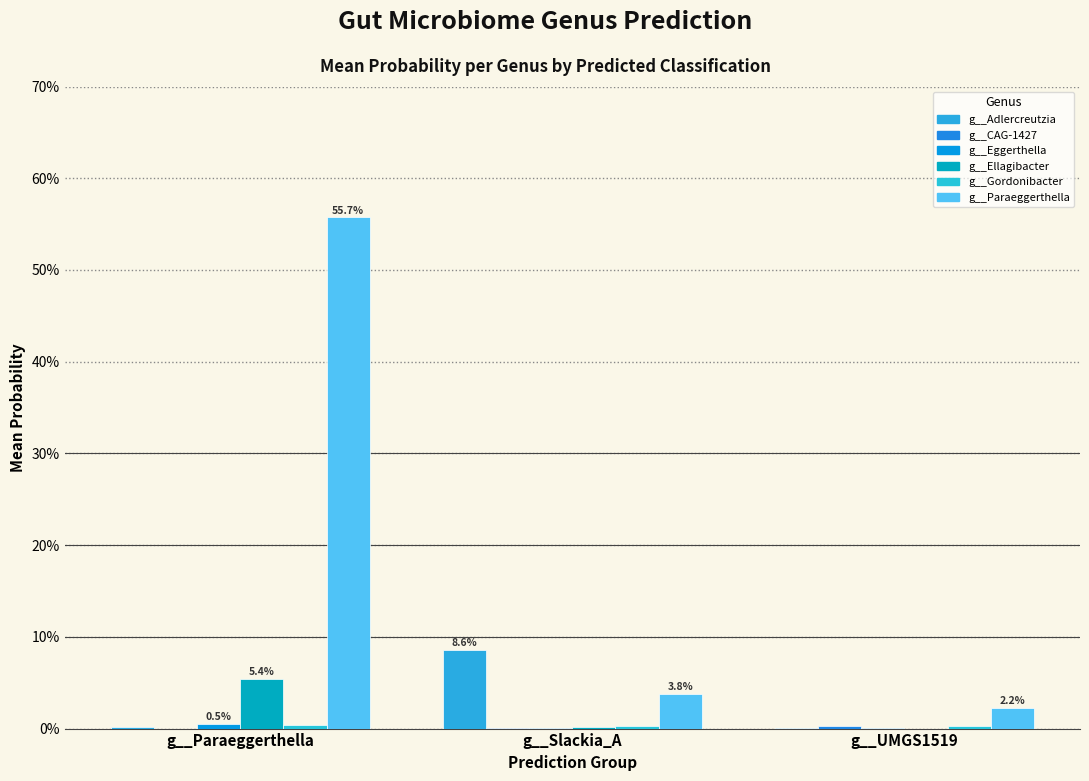

Reading left to right, list all the values displayed in this chart.

g__Adlercreutzia: g__Paraeggerthella=0.0	g__Slackia_A=0.1	g__UMGS1519=0.0
g__CAG-1427: g__Paraeggerthella=0.0	g__Slackia_A=0.0	g__UMGS1519=0.0
g__Eggerthella: g__Paraeggerthella=0.0	g__Slackia_A=0.0	g__UMGS1519=0.0
g__Ellagibacter: g__Paraeggerthella=0.1	g__Slackia_A=0.0	g__UMGS1519=0.0
g__Gordonibacter: g__Paraeggerthella=0.0	g__Slackia_A=0.0	g__UMGS1519=0.0
g__Paraeggerthella: g__Paraeggerthella=0.6	g__Slackia_A=0.0	g__UMGS1519=0.0